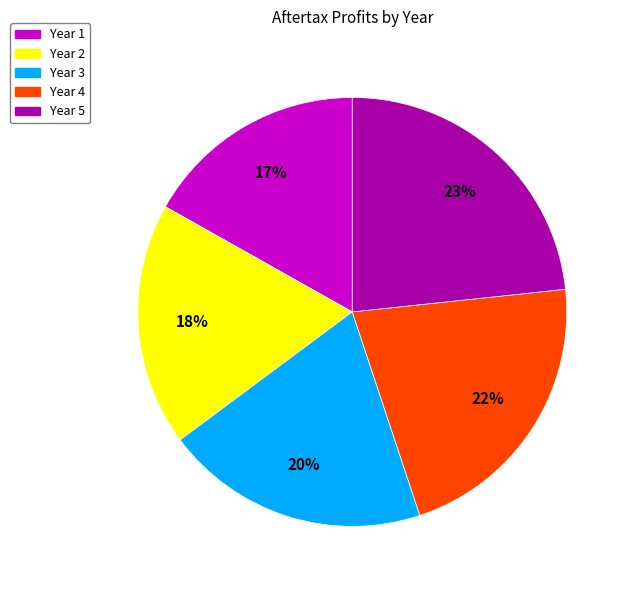

Is the sum of Year 3 and Year 1 greater than half?

No